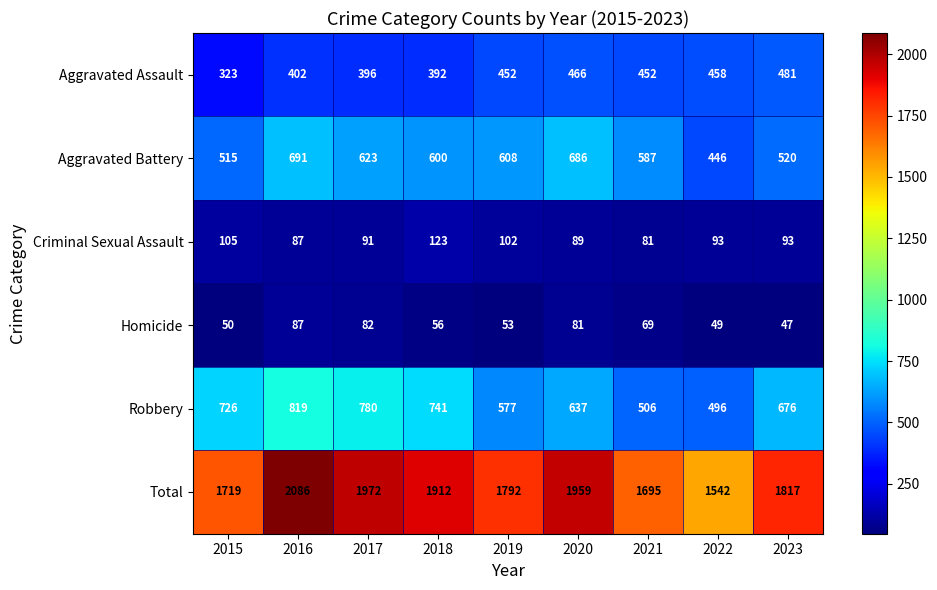

At which label does Aggravated Battery first exceed 600?

2016